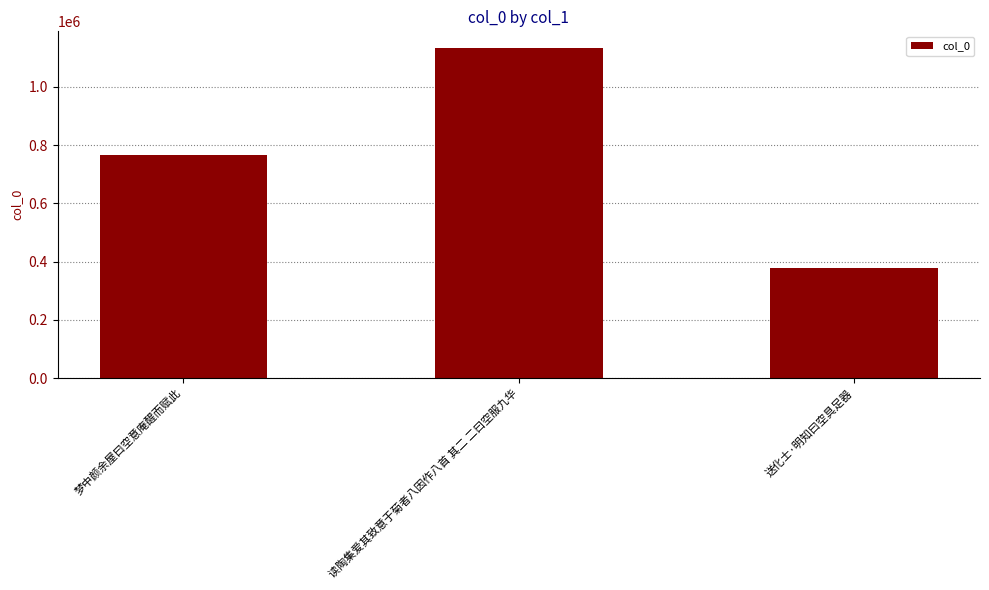

What is the maximum value shown in the chart?

1134164